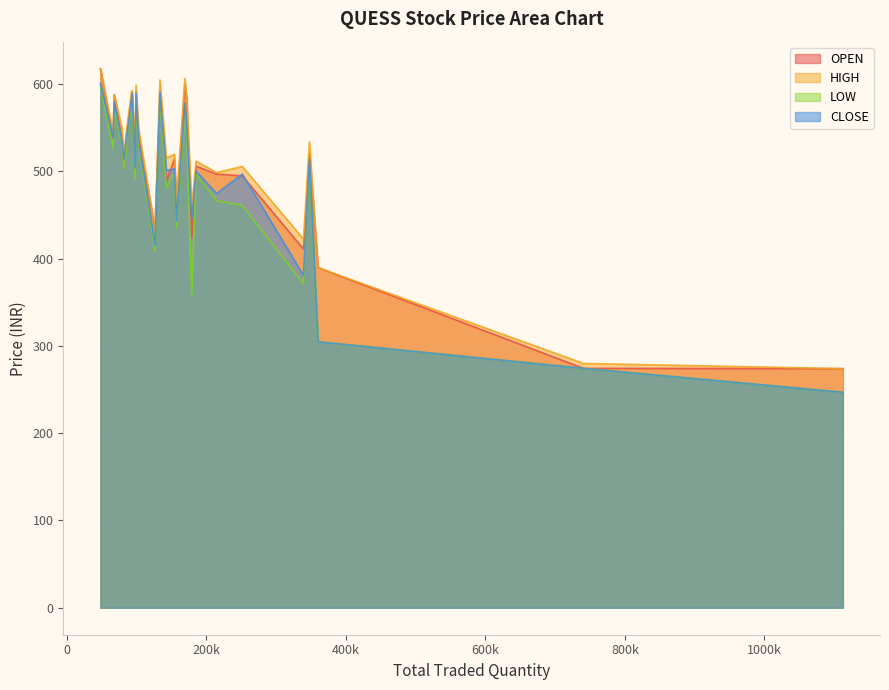

What is the greatest value displayed?

617.8